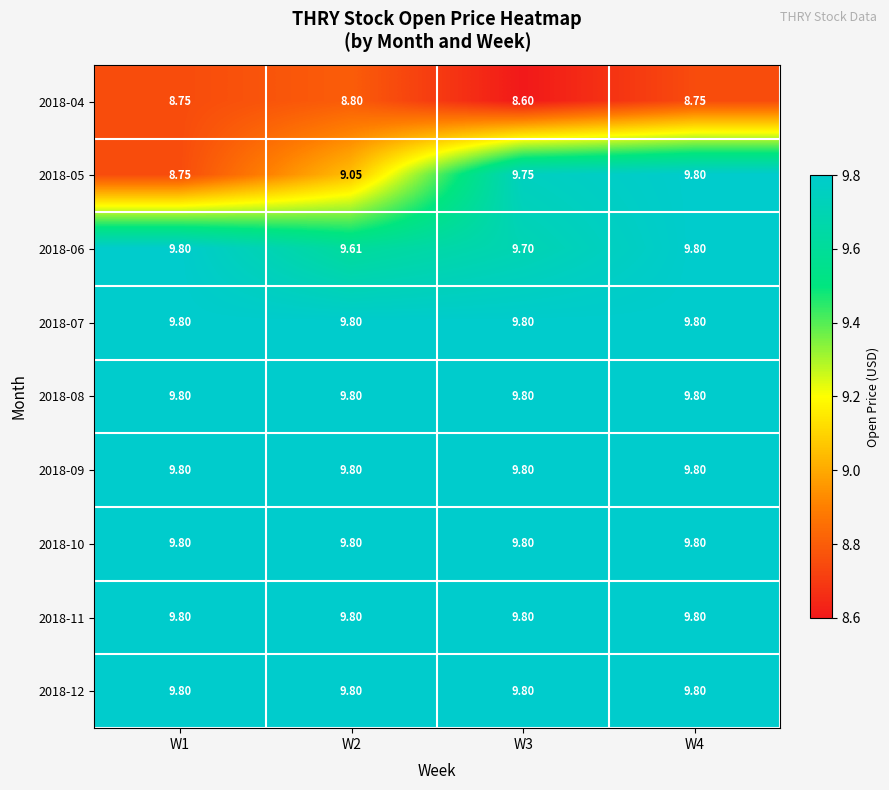

What is the maximum value shown in the chart?

9.8